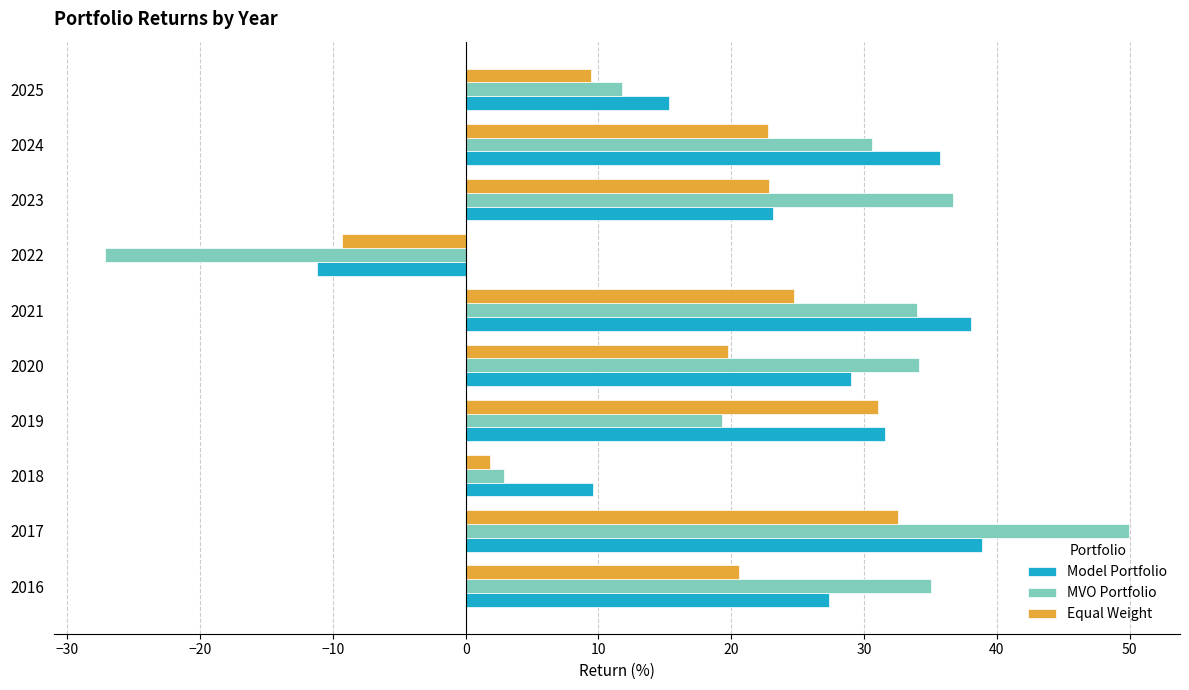

Rank the series by their average value, from highest to lowest.

Model Portfolio, MVO Portfolio, Equal Weight